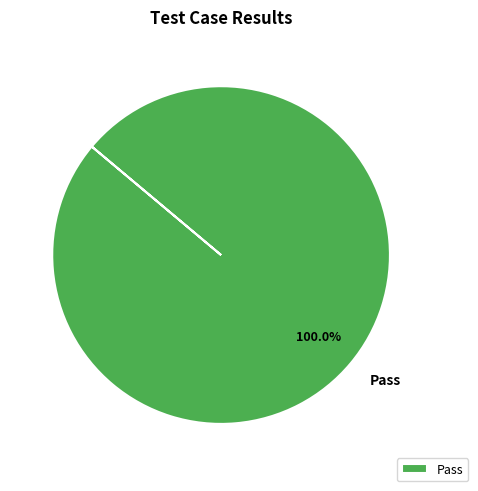

Rank the categories by value from highest to lowest.

Pass